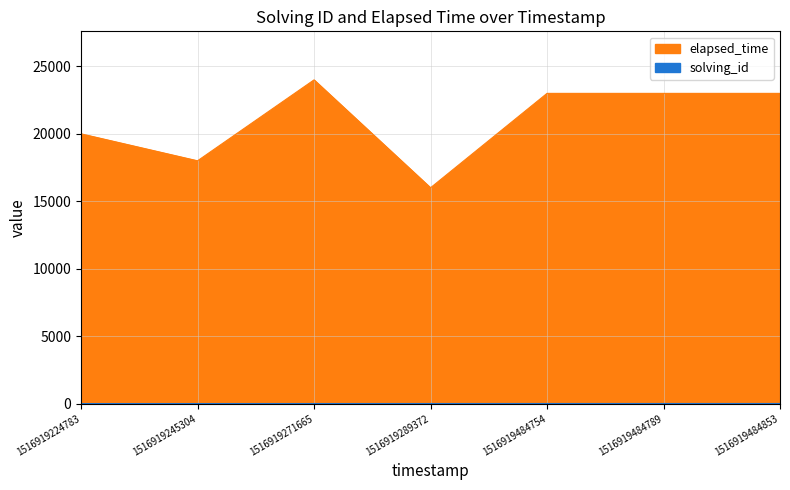

True or false: solving_id and elapsed_time cross at least once.

False